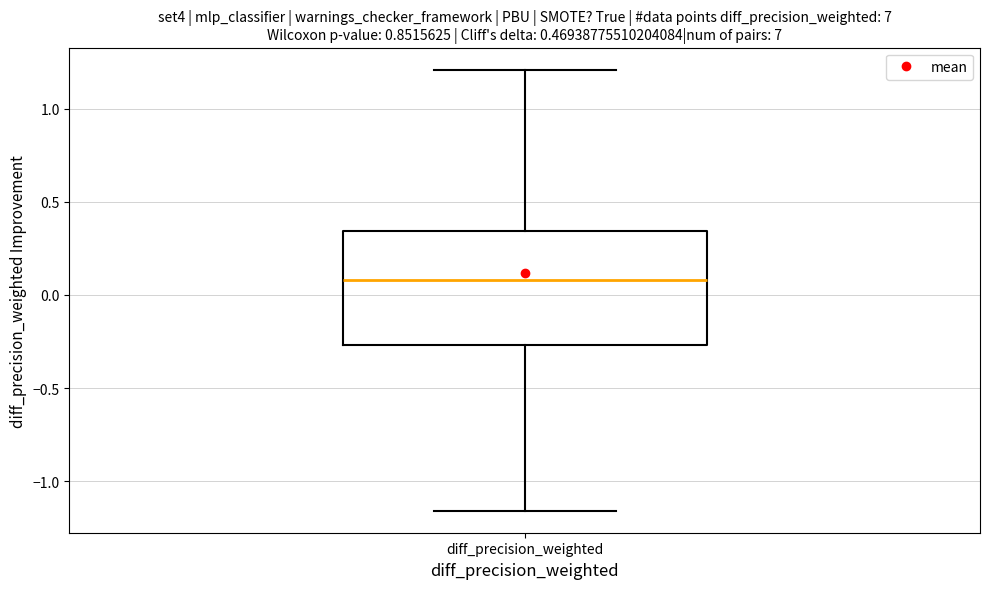

Transcribe this box plot: give where the median line is, the range the box spans, and where the two whiskers end, as read against the y-axis. The values are not printed on the chart, so give them approximately, as read against the axis.

median 0.10, box -0.25 to 0.35, whiskers -1.15 to 1.20